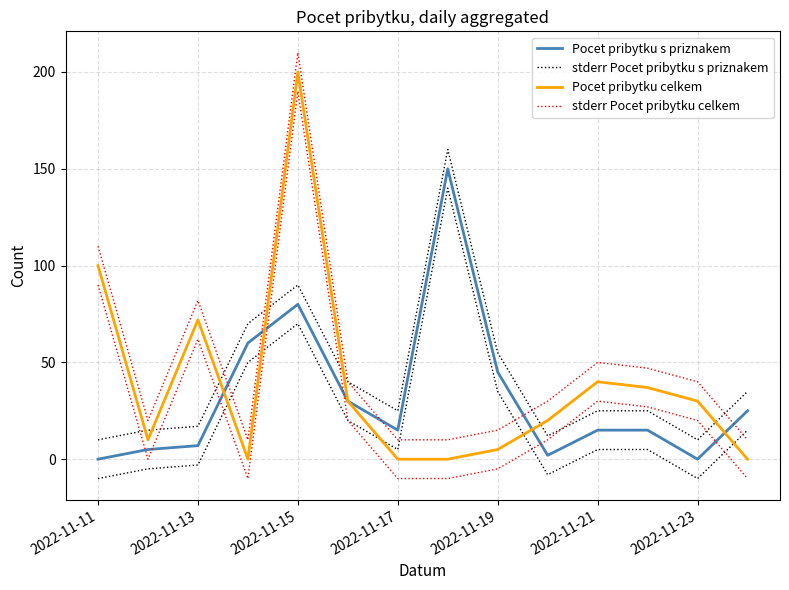

At which label does stderr Pocet pribytku celkem first exceed 40?

2022-11-11